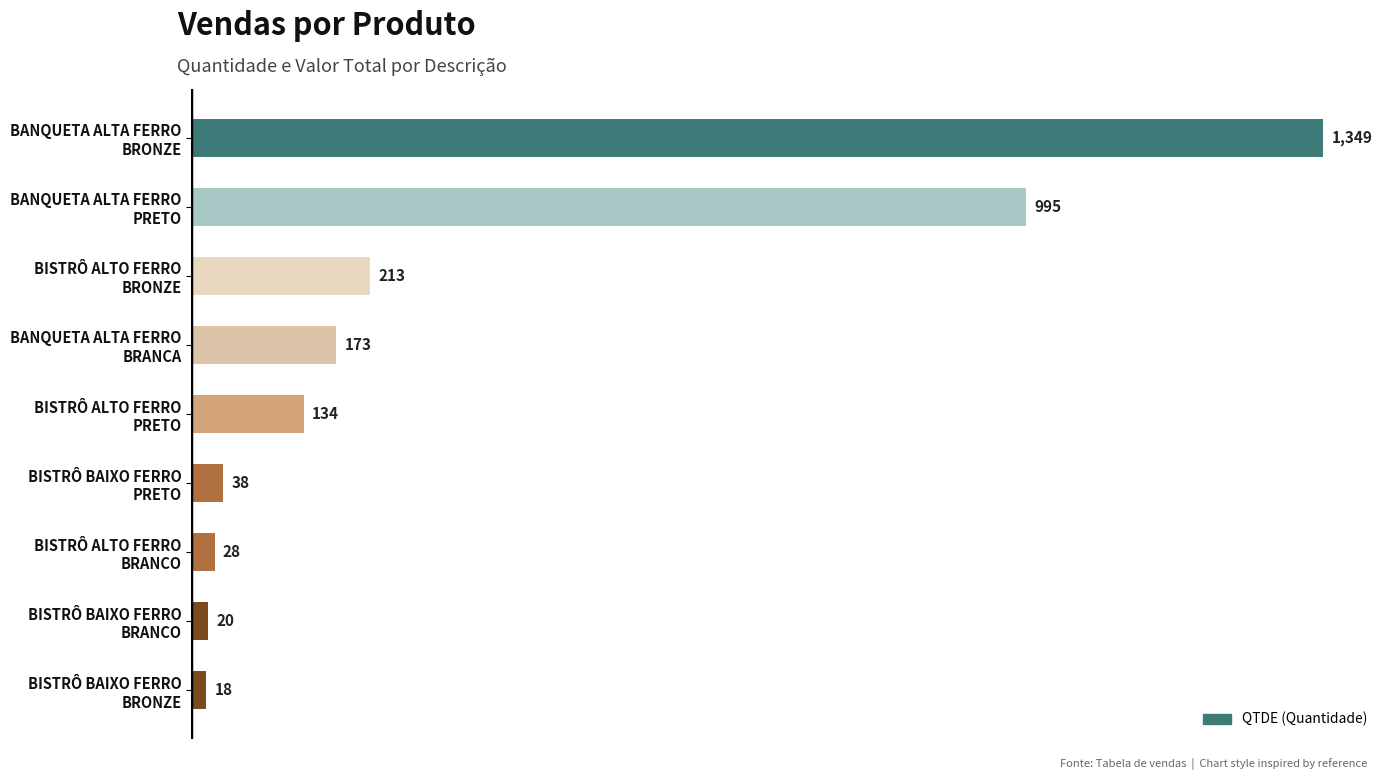

Reading top to bottom, list all the values displayed in this chart.

1349	995	213	173	134	38	28	20	18